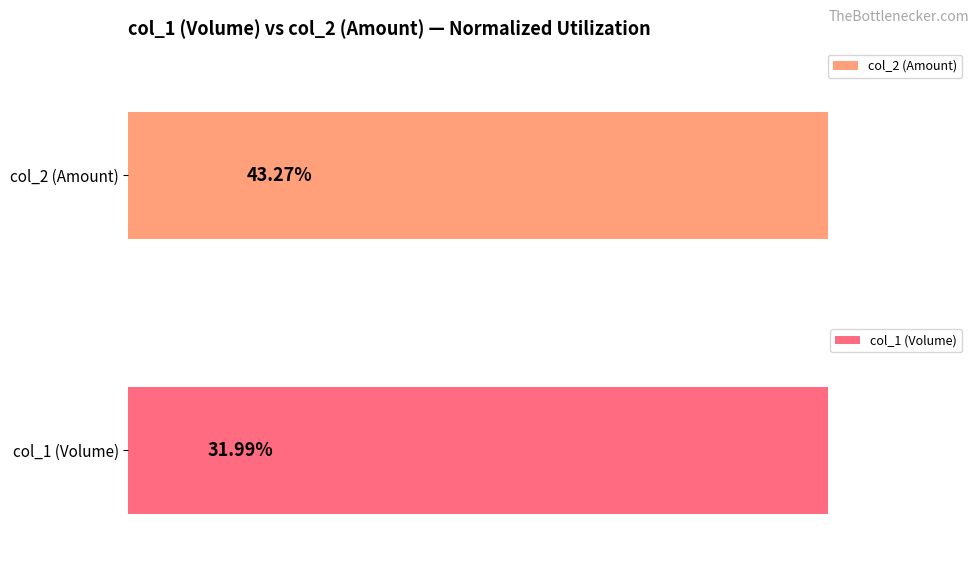

Rank the series by their maximum value, from highest to lowest.

col_2 (Amount), col_1 (Volume)